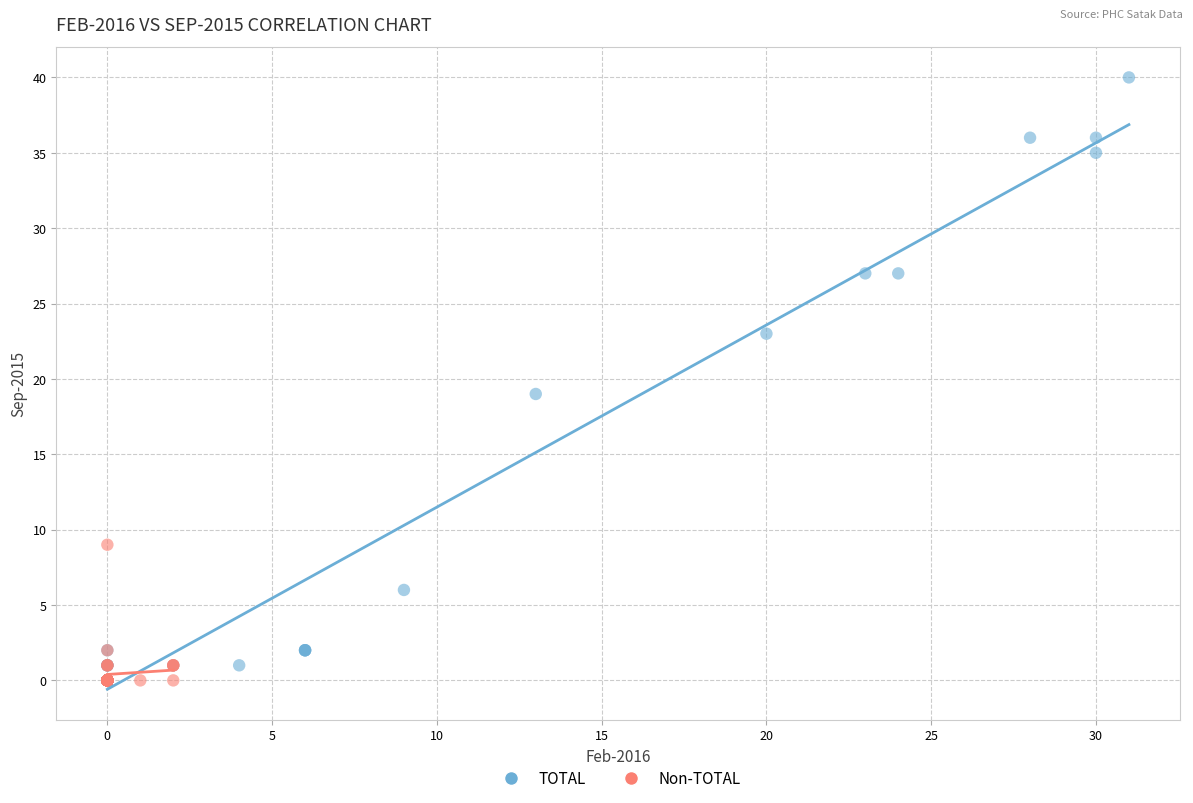

Which series has the largest Y range (max minus min)?

TOTAL